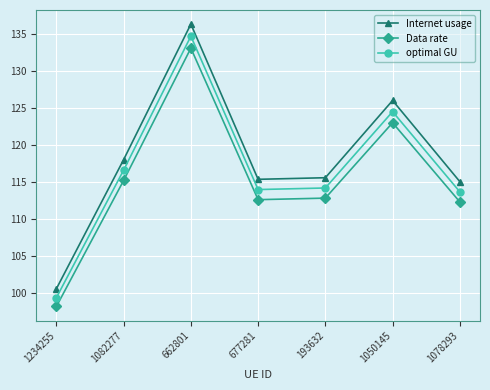

List the series in order of their overall mean, highest first.

Internet usage, optimal GU, Data rate